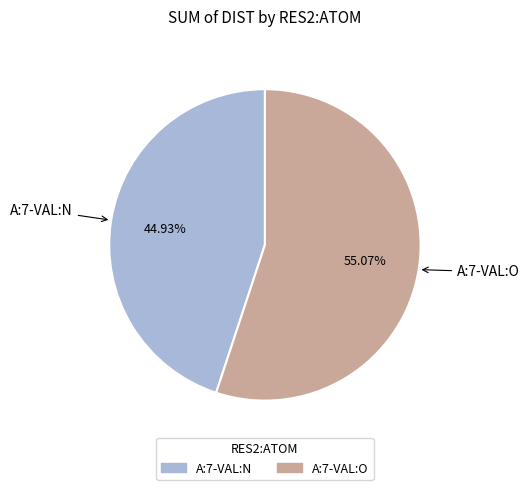

How many slices are in this pie chart?

2